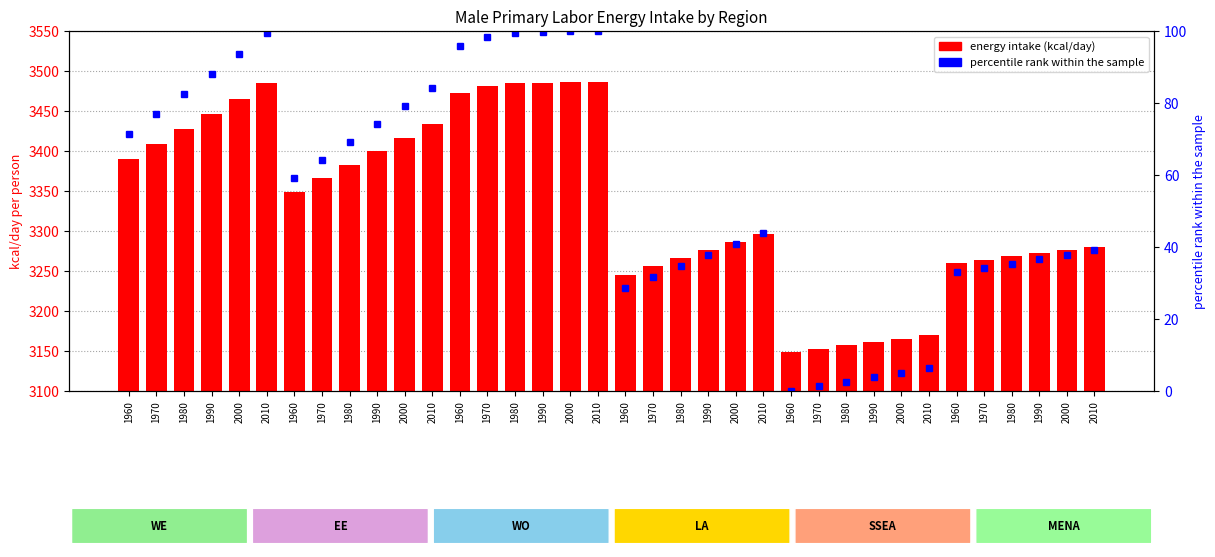

Is it true that the value at 1970 is 4510.7?

False